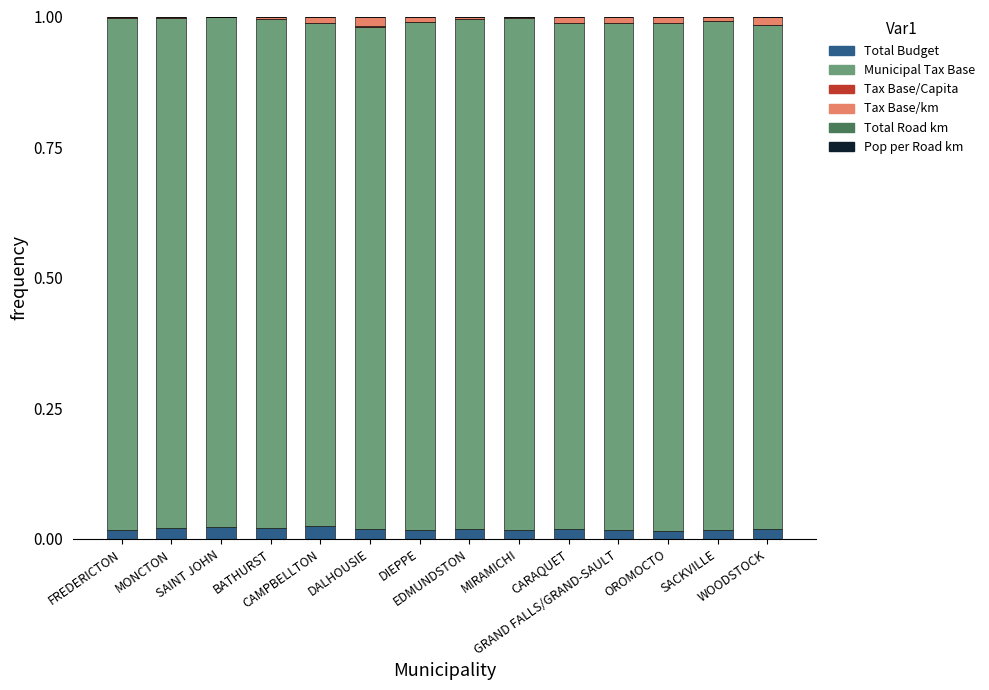

What is the sum of all Total Budget values?

0.3